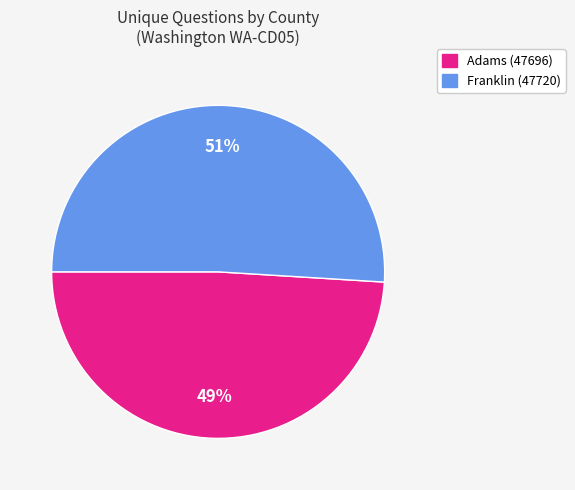

Is the sum of Franklin (47720) and Adams (47696) greater than half?

Yes